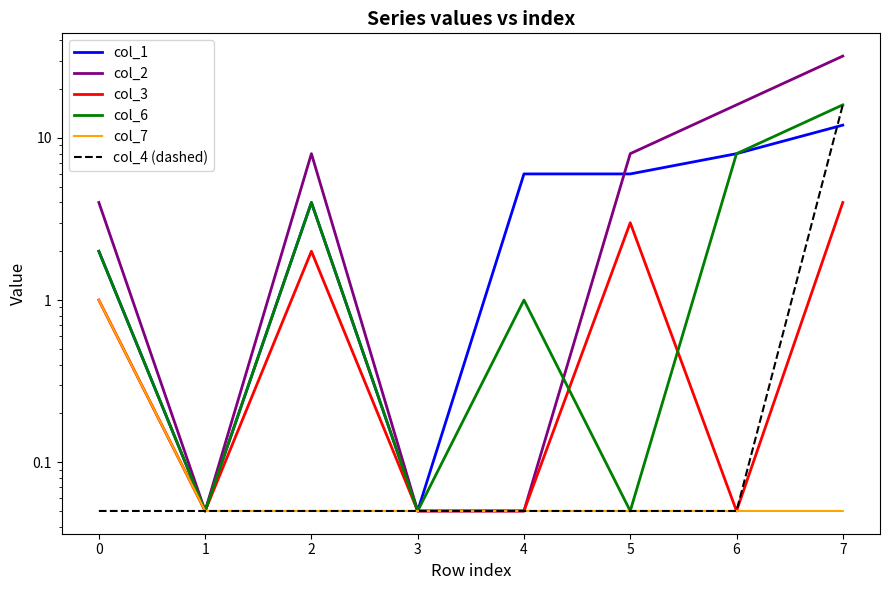

Rank the series by their maximum value, from lowest to highest.

col_7, col_3, col_1, col_6, col_4 (dashed), col_2